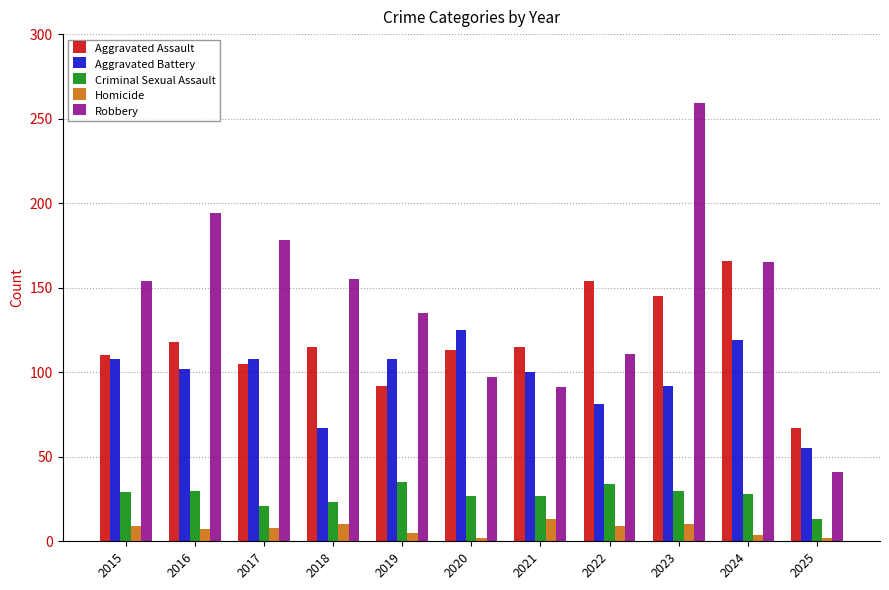

What is the smallest value displayed?

2